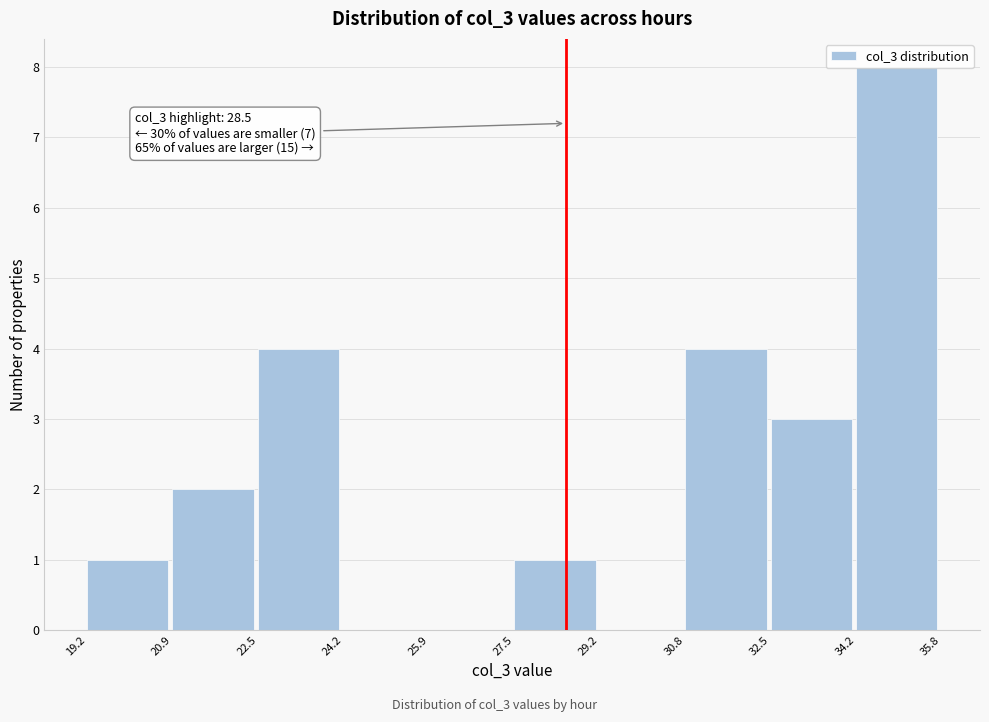

Over which range of the x-axis is the bar tallest?

34.2 to 35.8